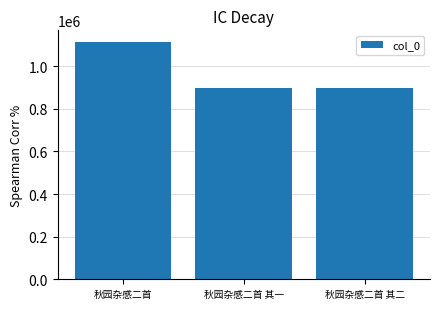

True or false: the data shows 898359 at 秋园杂感二首 其一.

True